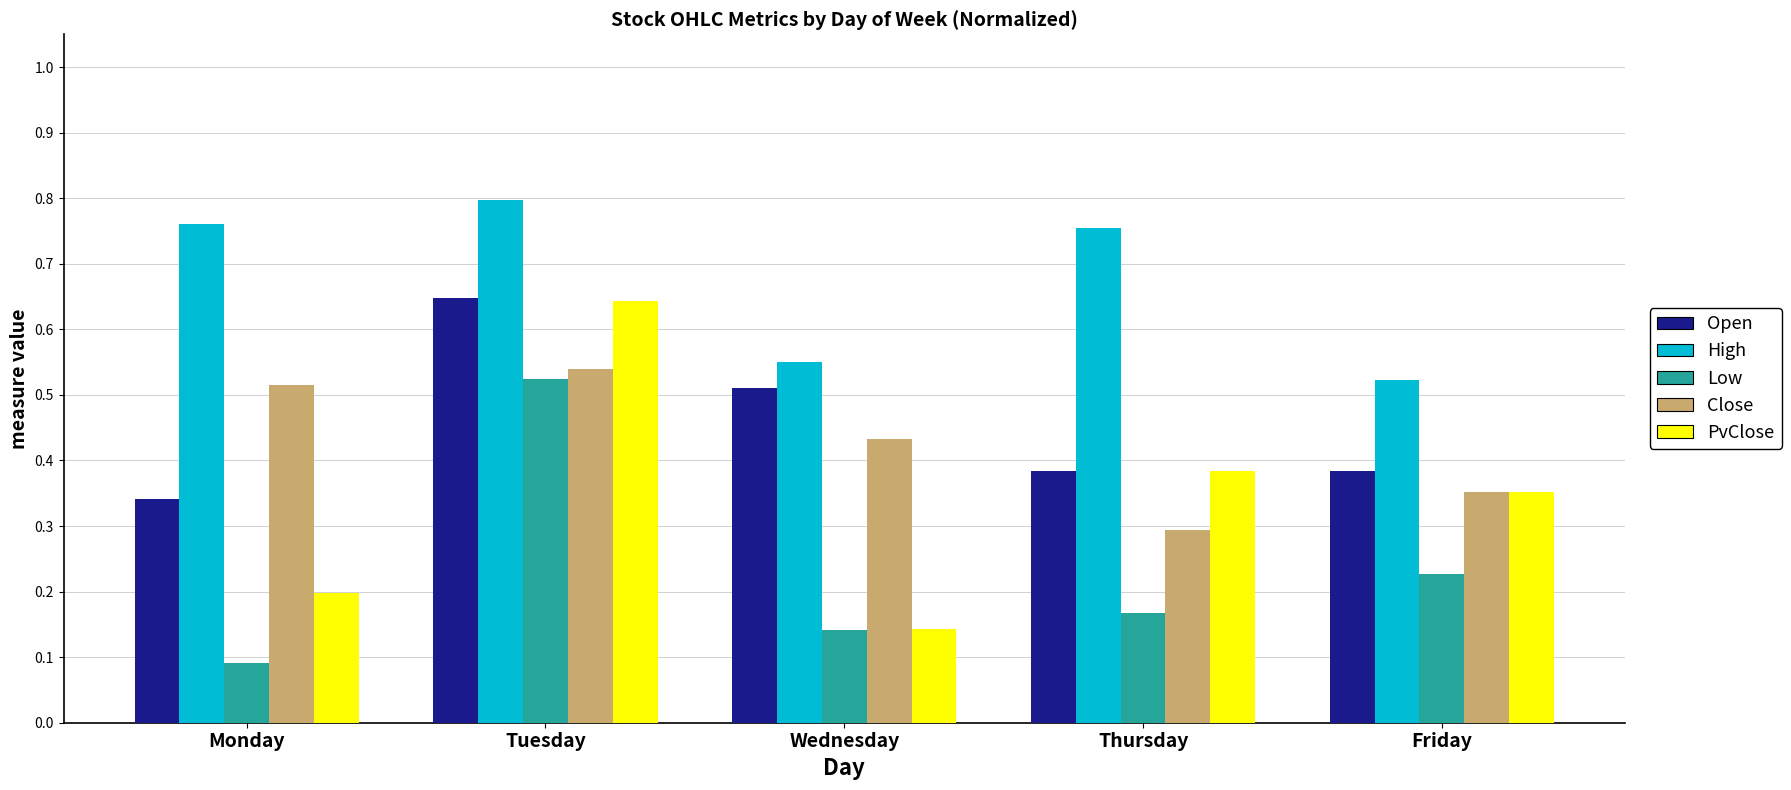

Count the Open values in the range 0 to 1.

5